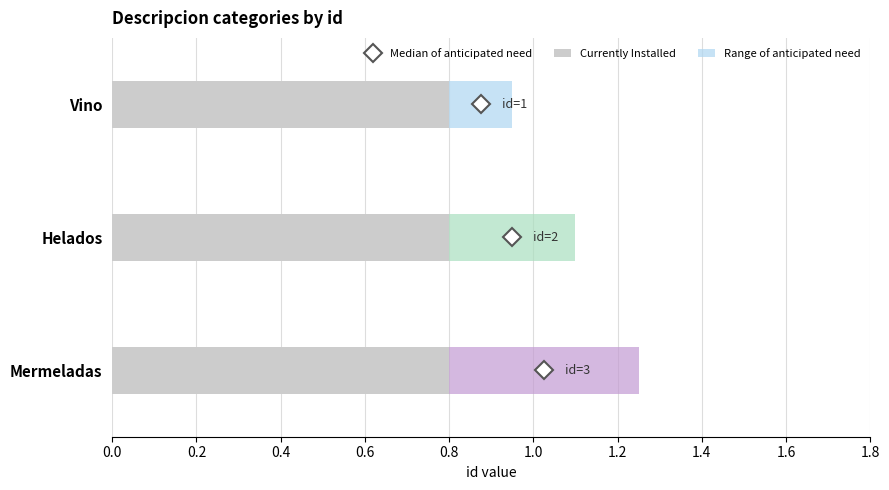

Are the bars horizontal?

Yes